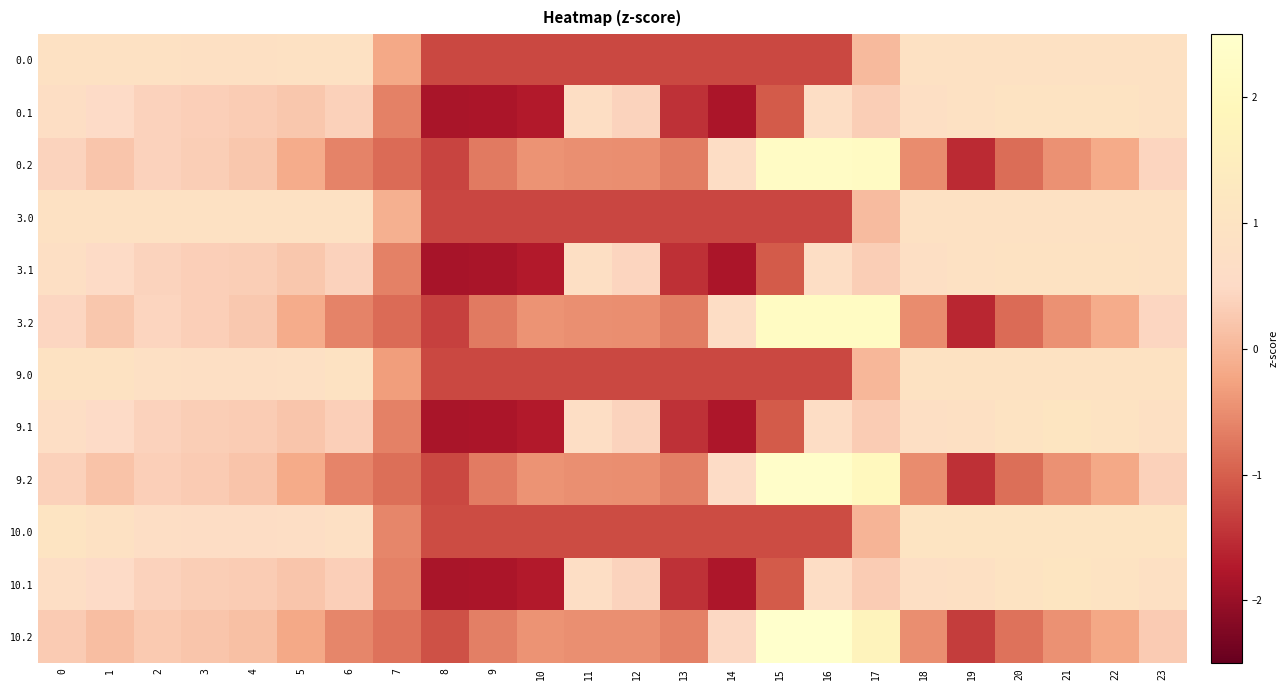

What is the difference between the highest and lowest values at 20?

1.9